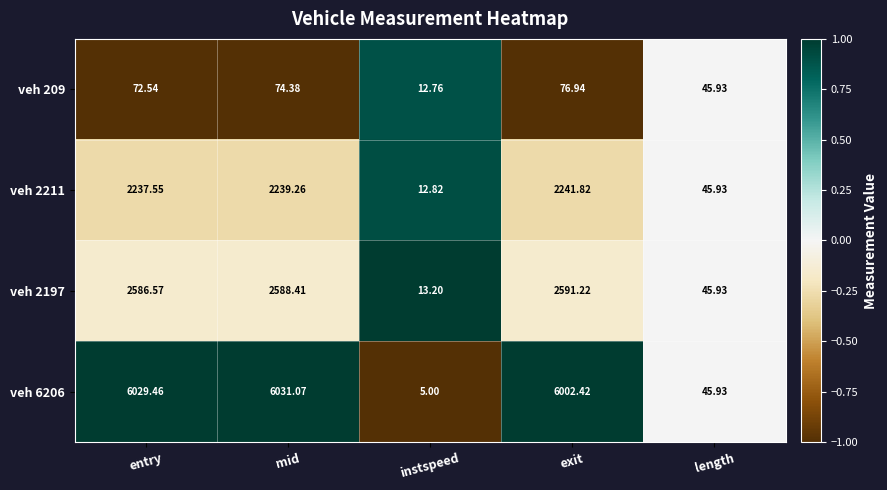

Where does the veh 2211 series first go above 2237?

entry